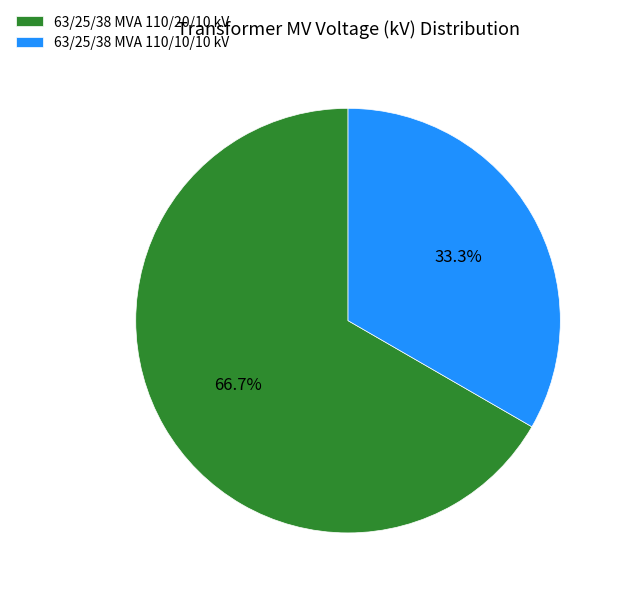

Which slice represents more than half of the pie?

63/25/38 MVA 110/20/10 kV